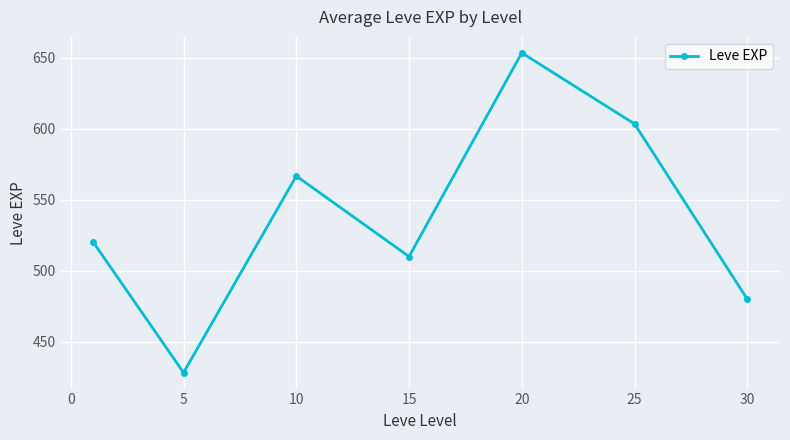

What is the difference between the maximum and minimum values?

225.0